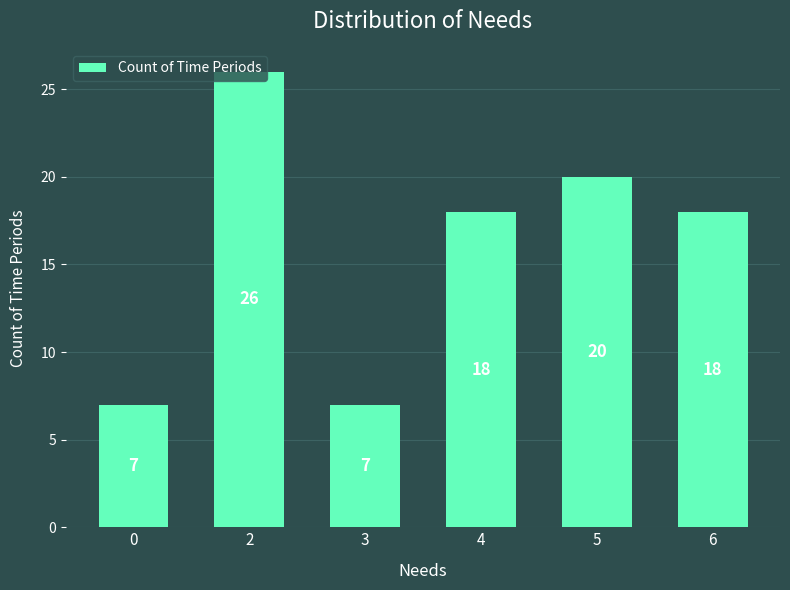

What is the difference between the maximum and second lowest values?

19